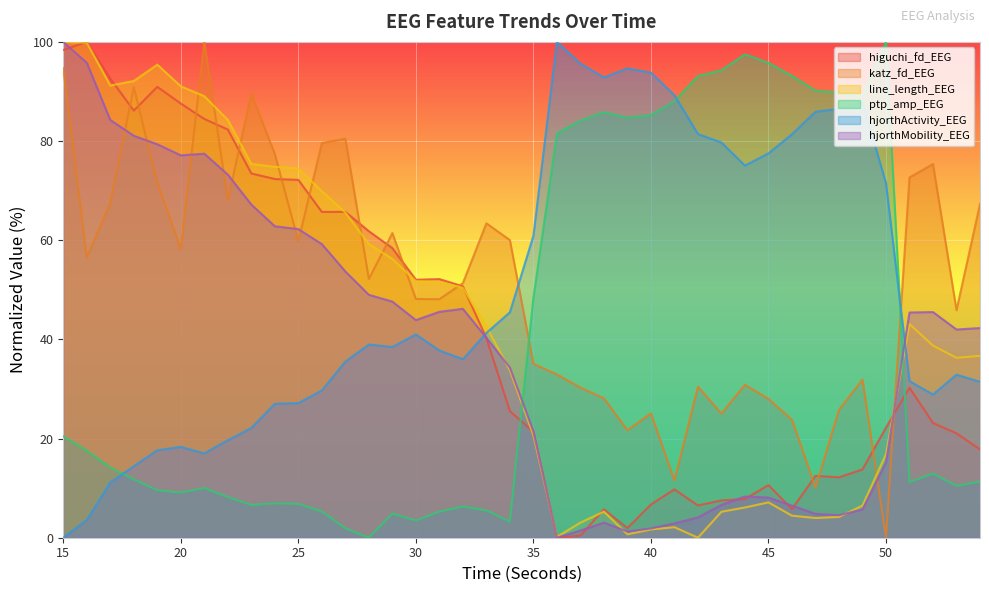

Read the hjorthActivity_EEG value at 52.

28.9